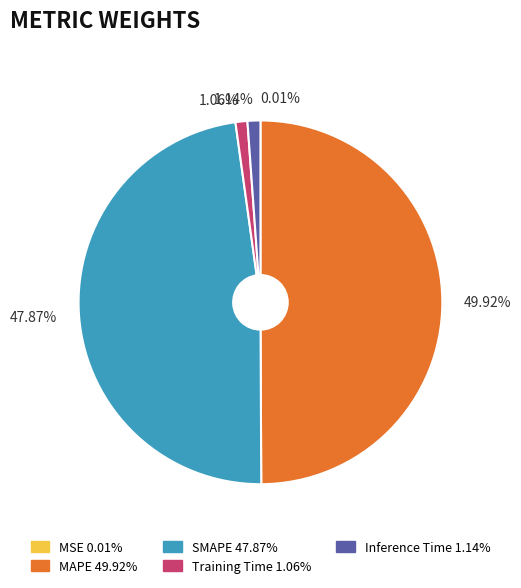

Between Training Time and MAPE, which is larger?

MAPE